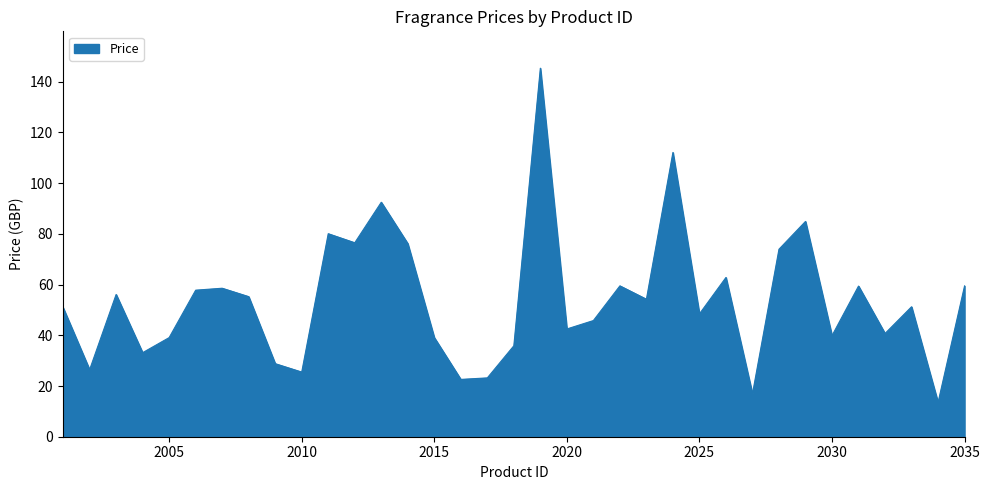

What is the minimum value shown in the chart?

13.5